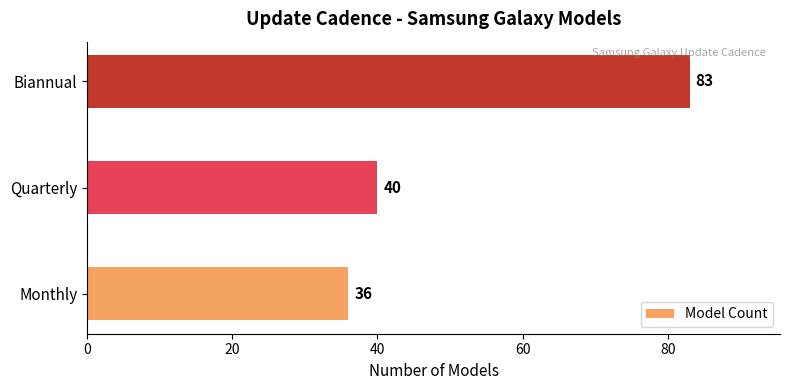

At which label is the value closest to 59?

Quarterly